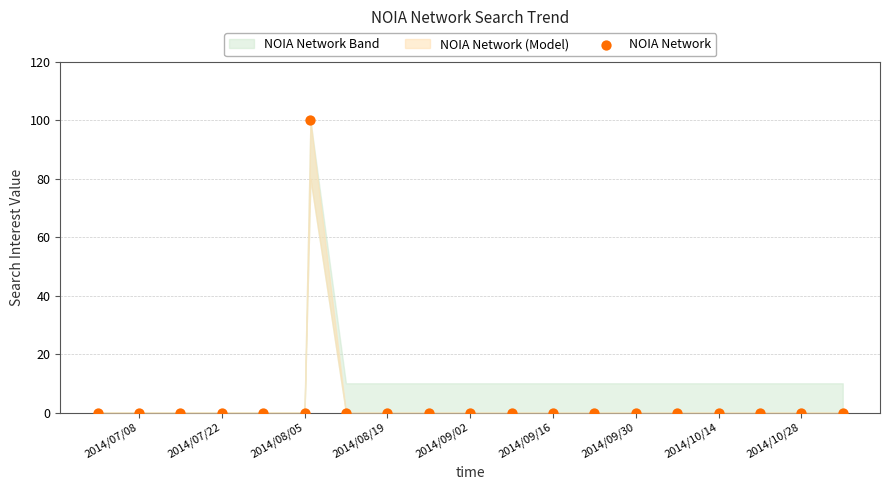

What is the range of Y values (max minus min)?

100